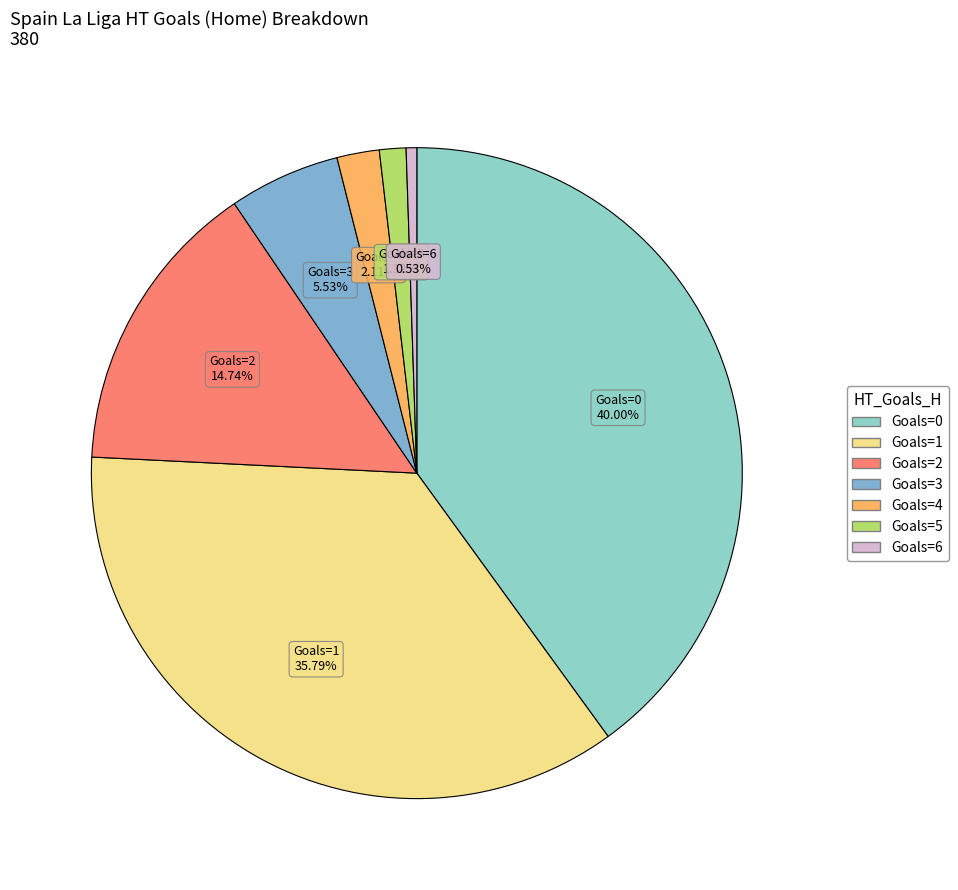

What is the smallest slice in the pie chart?

6